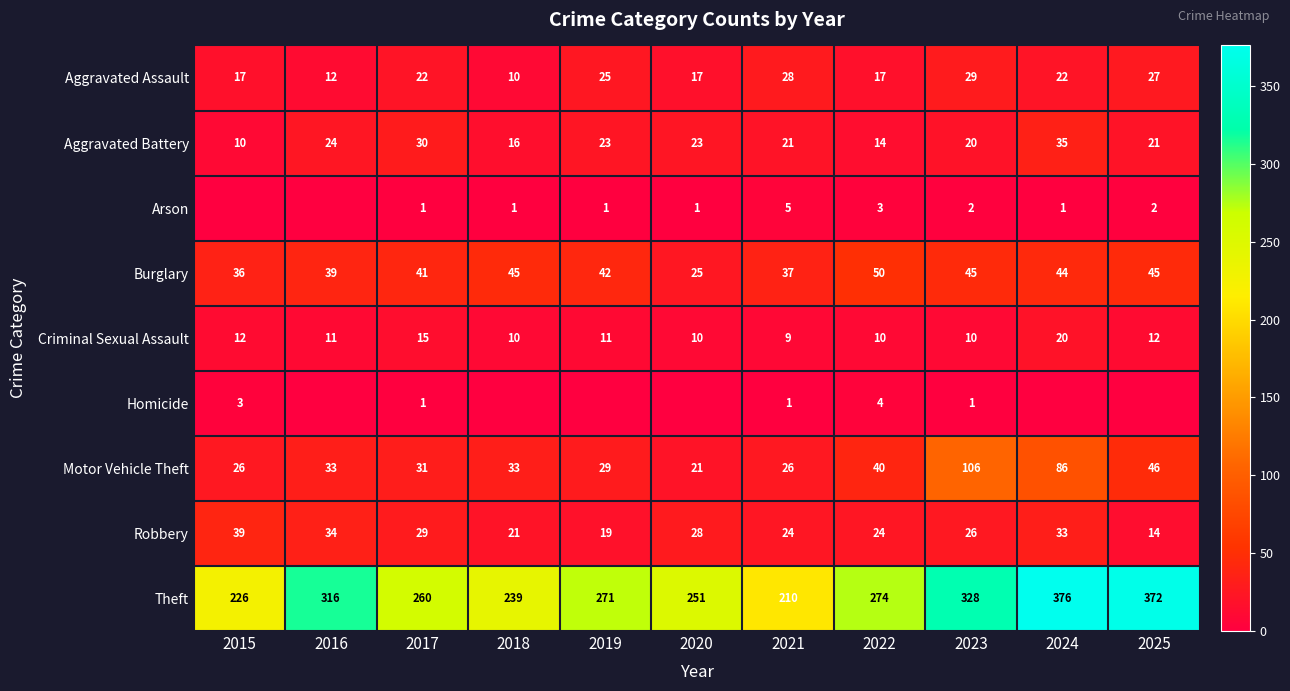

Is the value of Motor Vehicle Theft at 2016 greater than the value of Aggravated Battery at 2015?

Yes